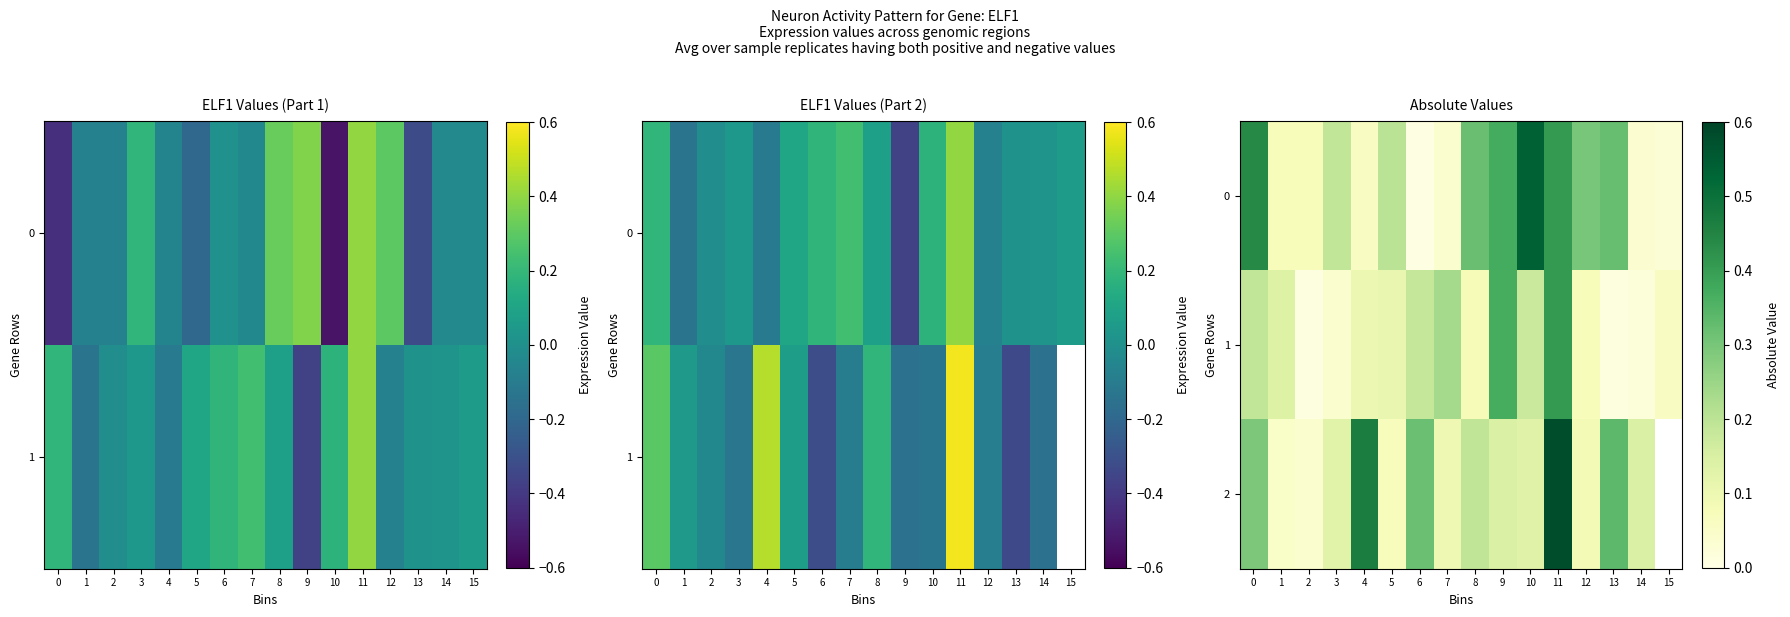

Rank the series at 5 from lowest to highest value.

2, 1, 0